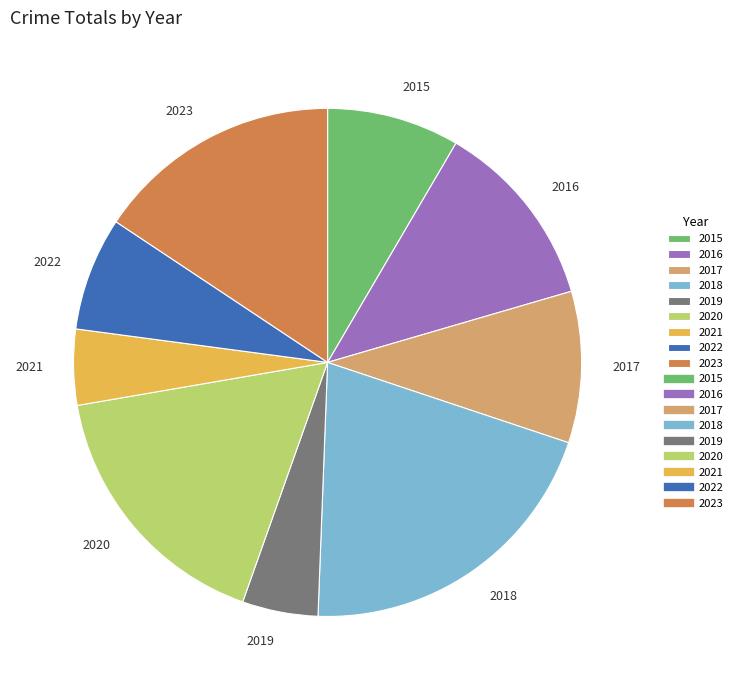

Does 2017 account for over 50% of the chart?

No